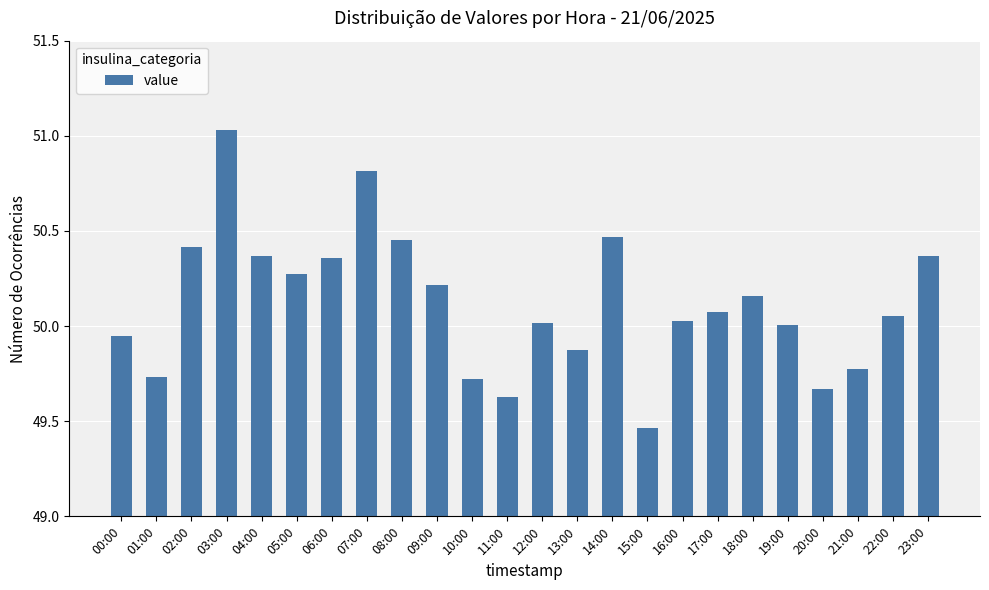

What is the difference between the maximum and second lowest values?

1.4